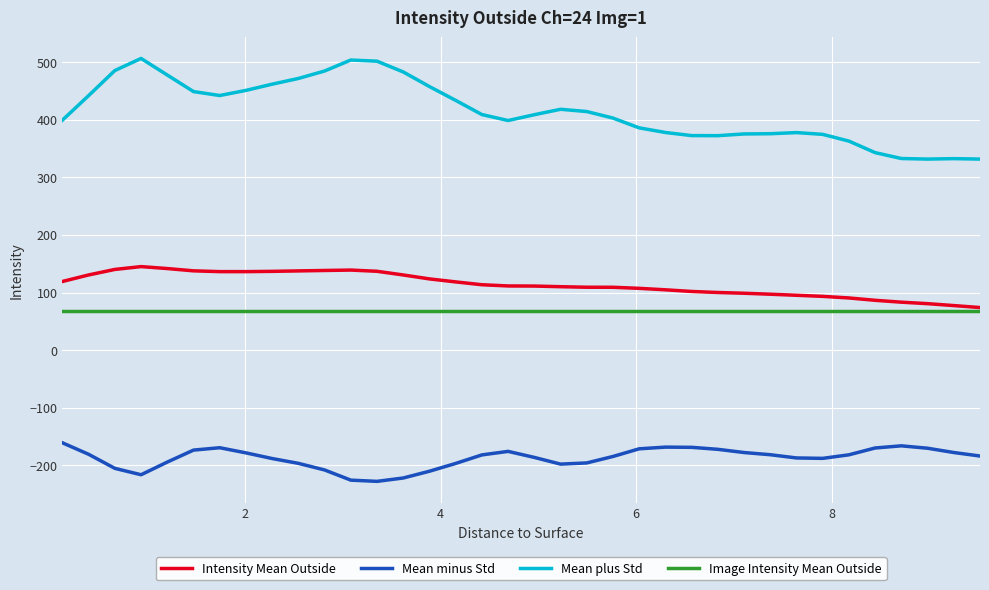

True or false: Mean minus Std and Image Intensity Mean Outside intersect in this chart.

False